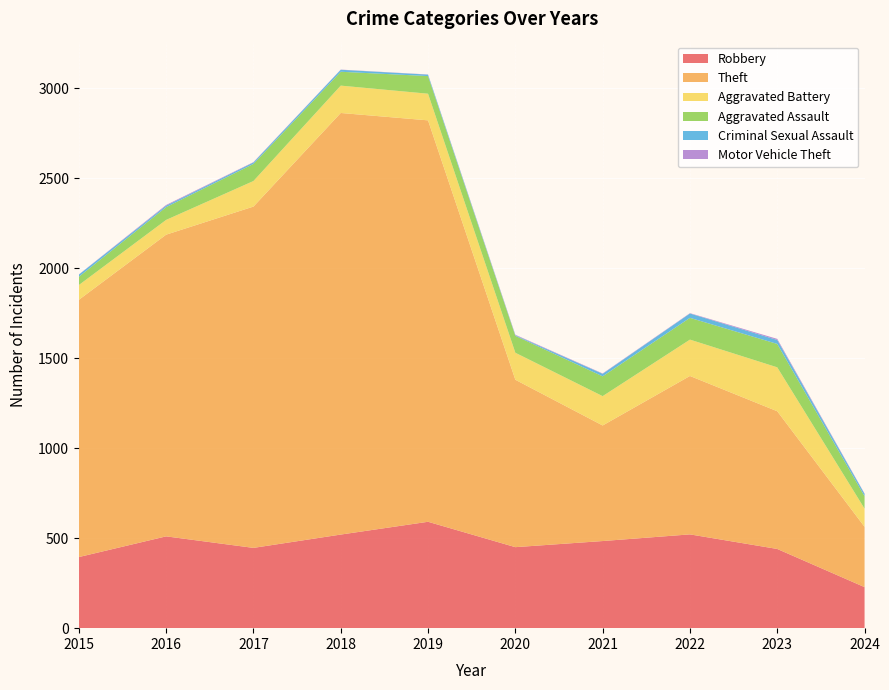

Reading left to right, what are all the values shown in this chart?

Robbery: 395	510	446	520	591	450	484	521	440	228
Theft: 1429	1676	1896	2342	2230	930	642	880	765	335
Aggravated Battery: 82	82	142	152	148	150	163	202	244	101
Aggravated Assault: 46	71	95	77	98	94	110	121	130	69
Criminal Sexual Assault: 12	8	8	11	8	3	14	24	22	13
Motor Vehicle Theft: 1	4	2	1	1	3	2	2	6	2